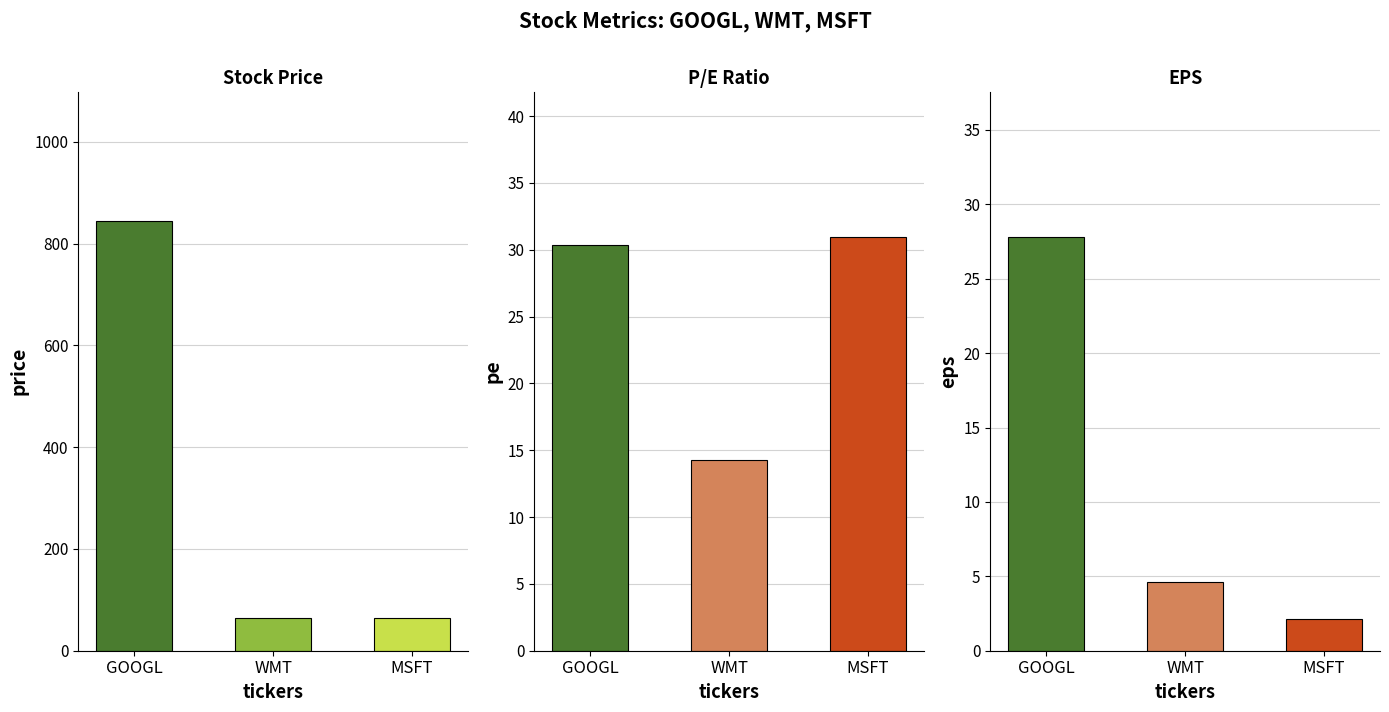

How many groups of bars are there?

3